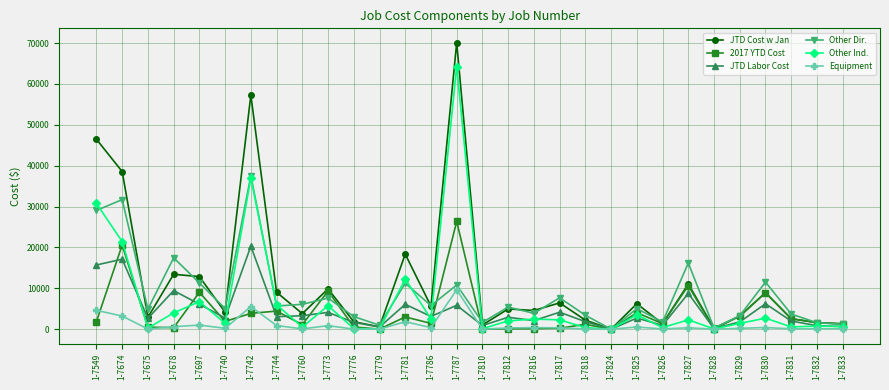

Between 1-7549 and 1-7773, which series saw the biggest shift?

JTD Cost w Jan